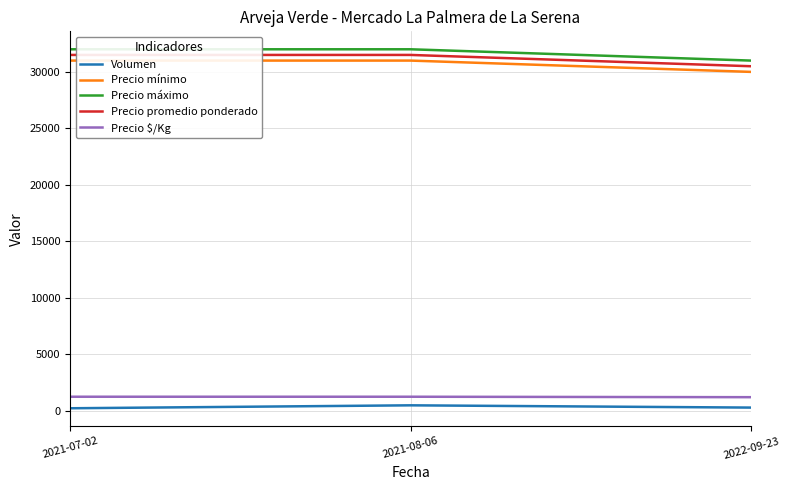

What is the total value across all series at 2022-09-23?

93020